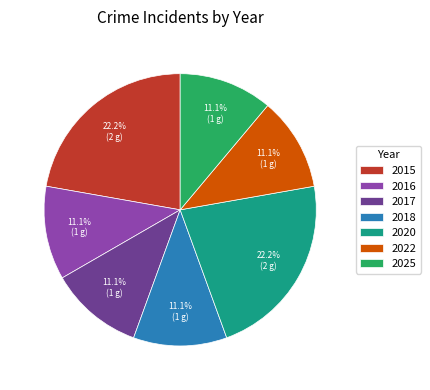

How much of the chart is everything except 2020?

77.8%